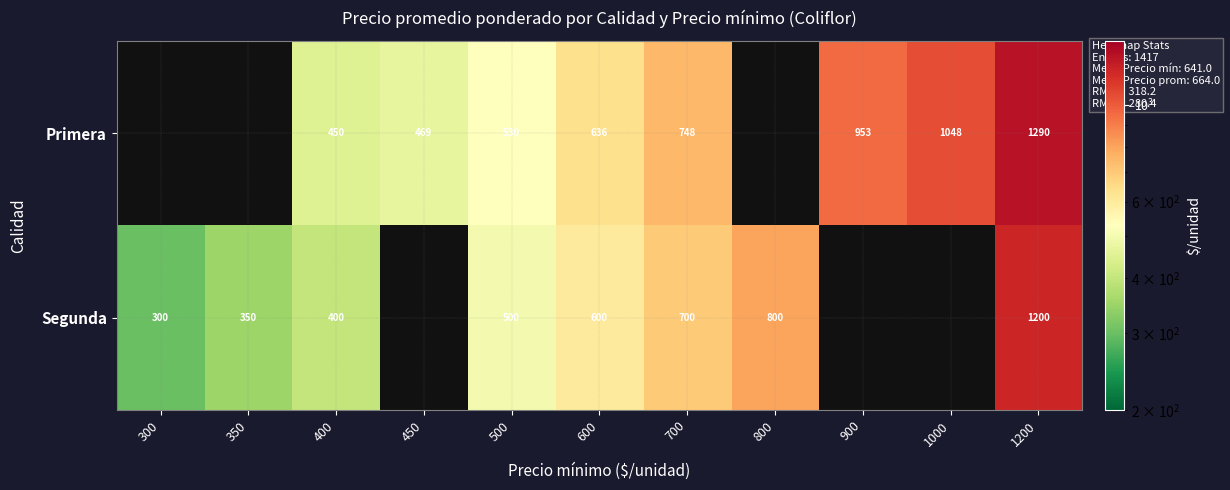

At how many categories does at least one series exceed 727?

5